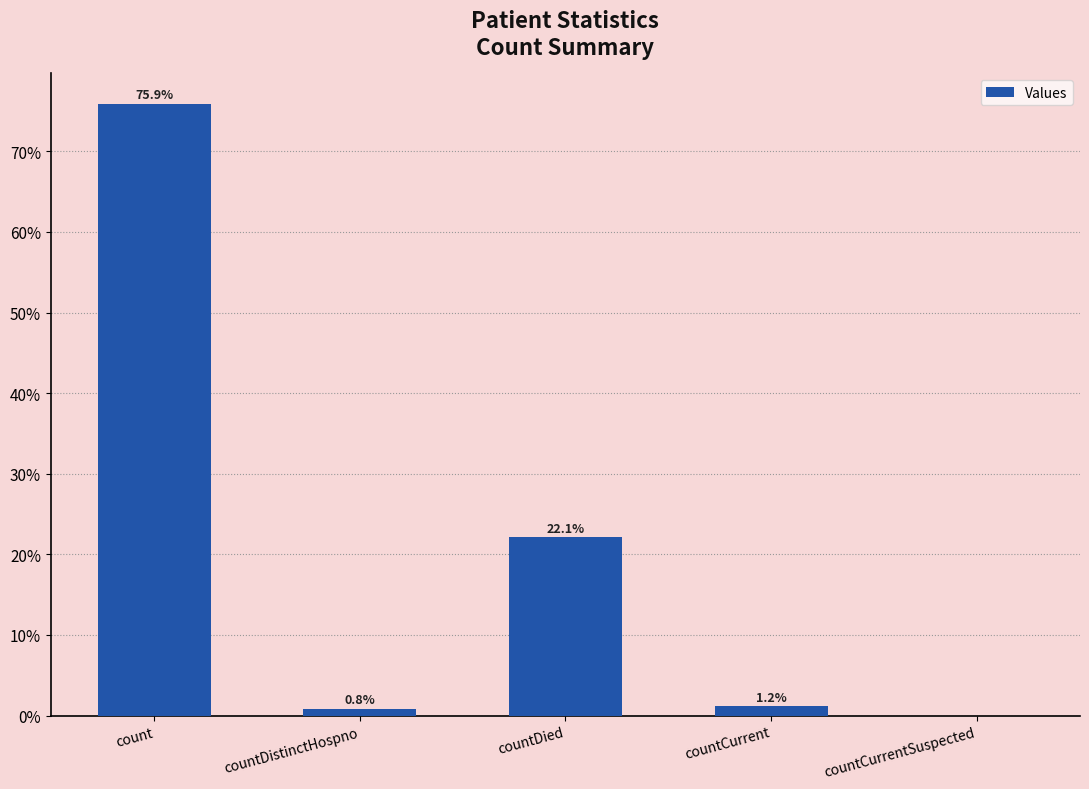

What is the difference between the values at countCurrentSuspected and countDistinctHospno?

0.8